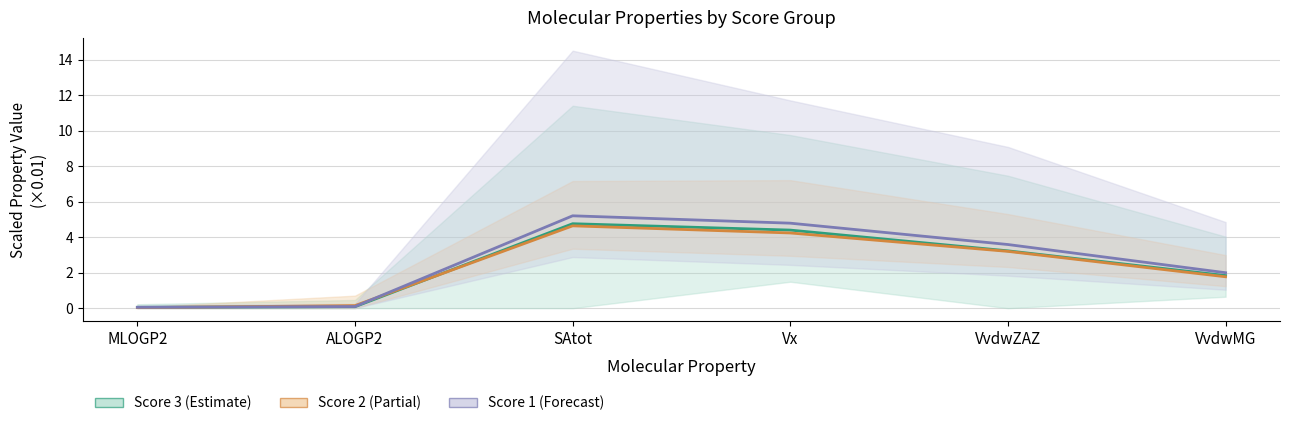

The value of Score 2 at SAtot is 1.5. True or false?

False